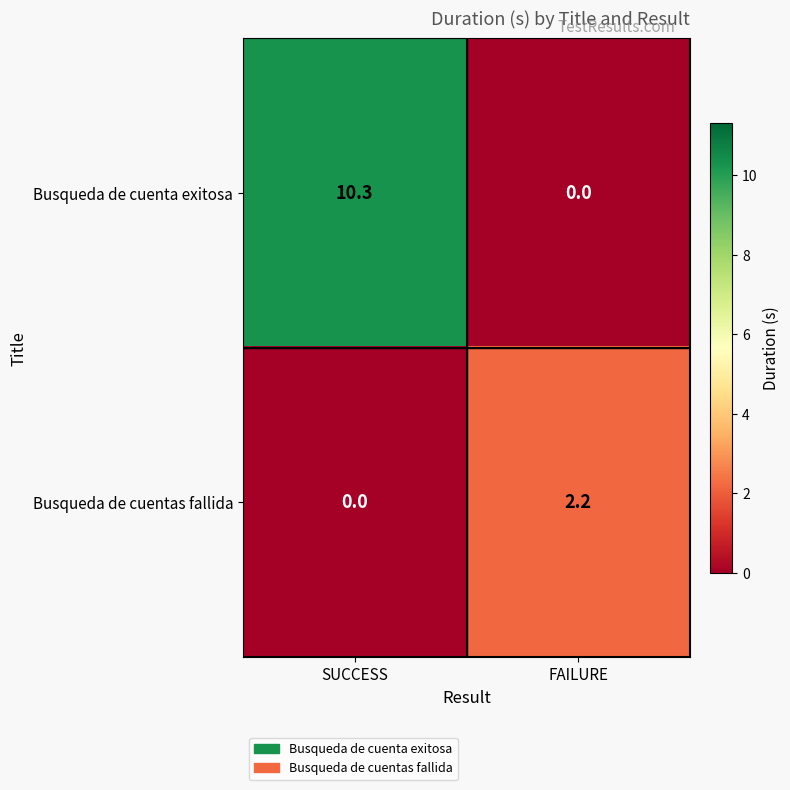

What is the total value across all series at FAILURE?

2.2